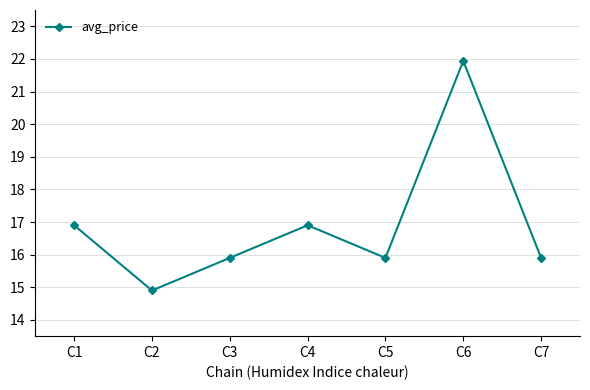

True or false: the data shows 15.9 at C7.

True